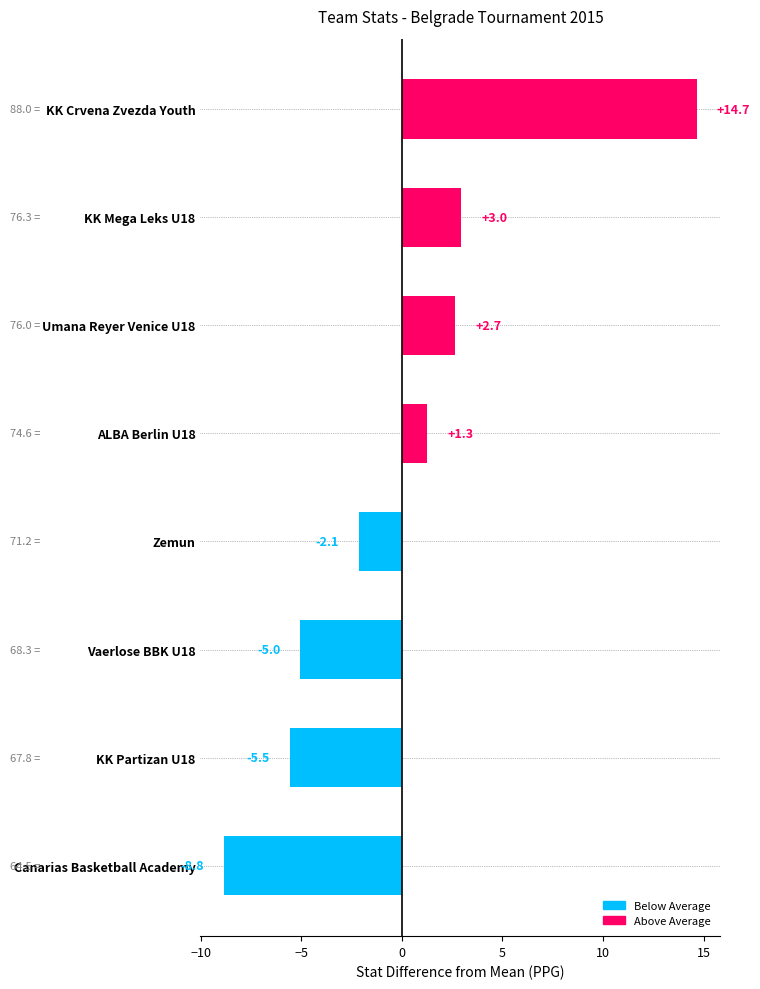

Reading top to bottom, what are all the values shown in this chart?

14.7	3.0	2.7	1.3	-2.1	-5.0	-5.5	-8.8